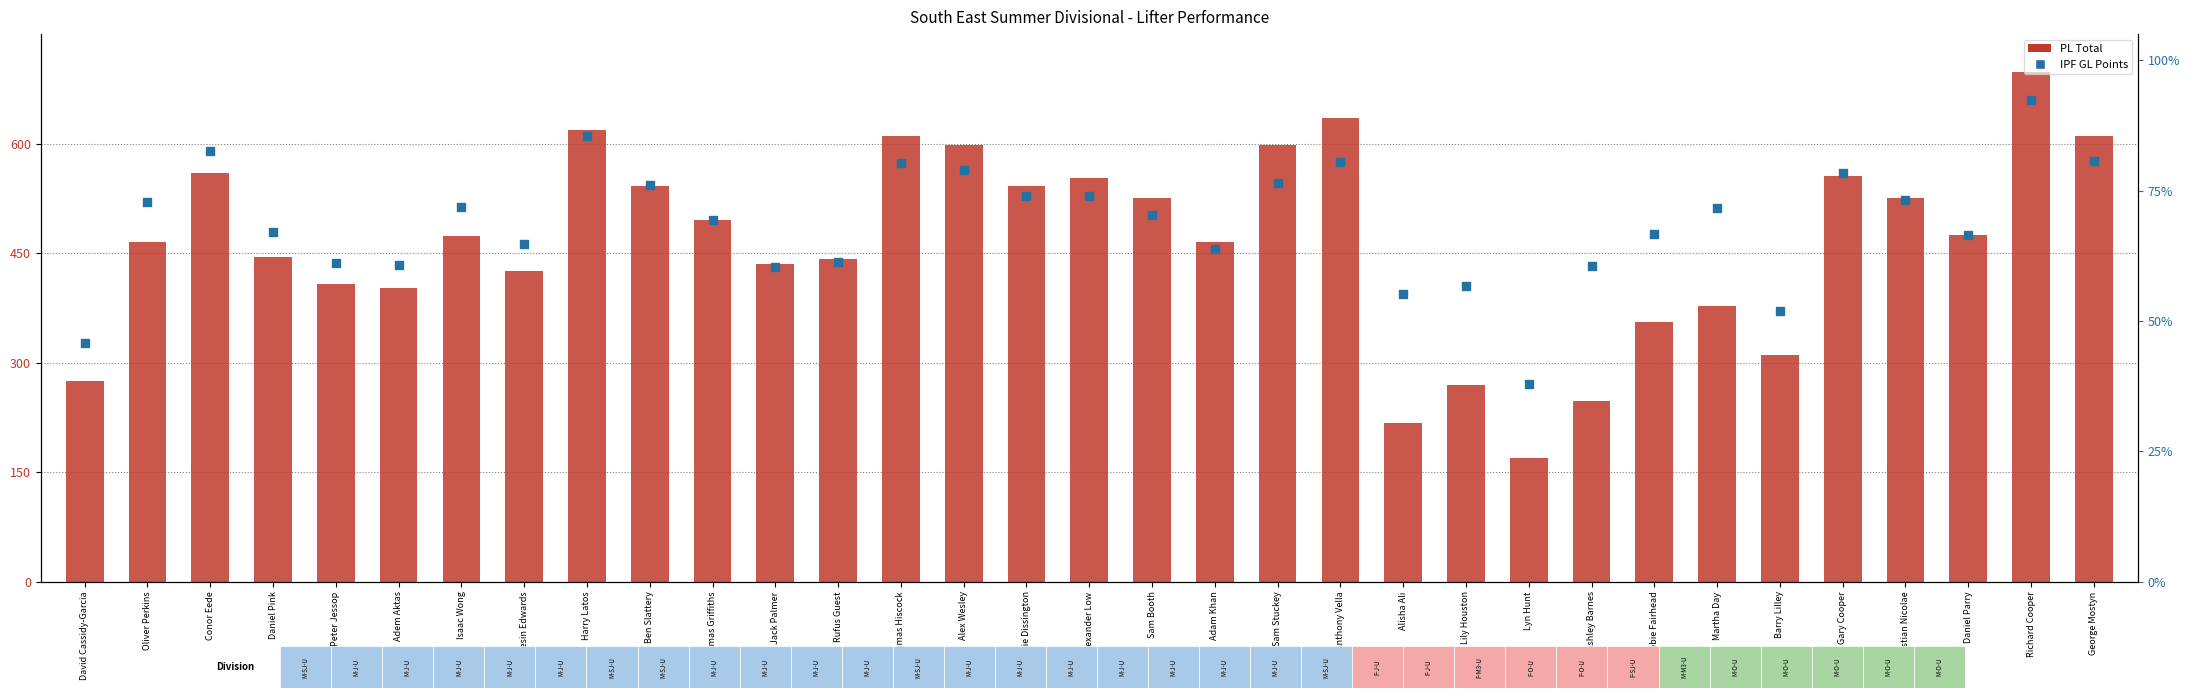

Which series reaches the minimum Y coordinate?

IPF GL Points